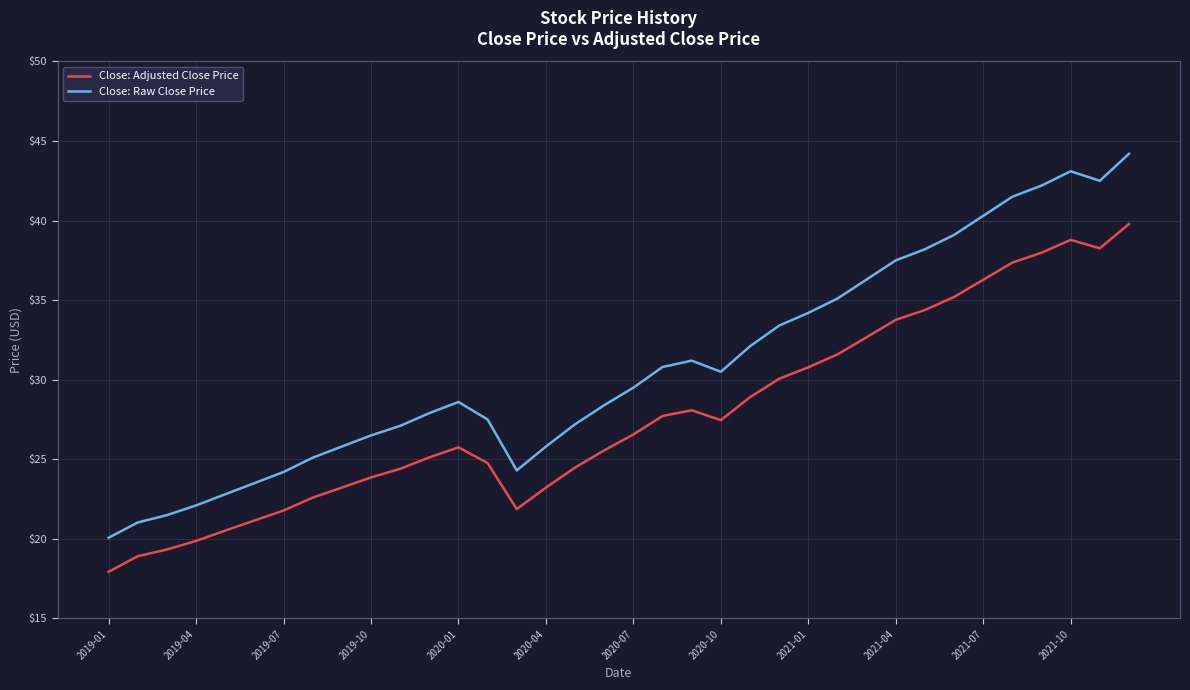

True or false: Close: Adjusted Close Price and Close: Raw Close Price intersect in this chart.

False